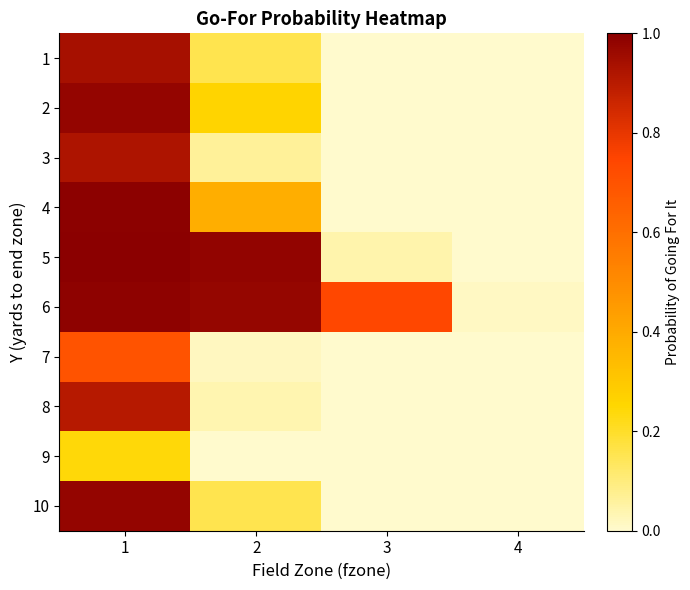

Reading left to right, what are all the values shown in this chart?

1: 1=0.9	2=0.2	3=0.0	4=0.0
2: 1=1.0	2=0.3	3=0.0	4=0.0
3: 1=0.9	2=0.1	3=0.0	4=0.0
4: 1=1.0	2=0.4	3=0.0	4=0.0
5: 1=1.0	2=1.0	3=0.0	4=0.0
6: 1=1.0	2=1.0	3=0.7	4=0.0
7: 1=0.7	2=0.0	3=0.0	4=0.0
8: 1=0.9	2=0.0	3=0.0	4=0.0
9: 1=0.2	2=0.0	3=0.0	4=0.0
10: 1=1.0	2=0.2	3=0.0	4=0.0